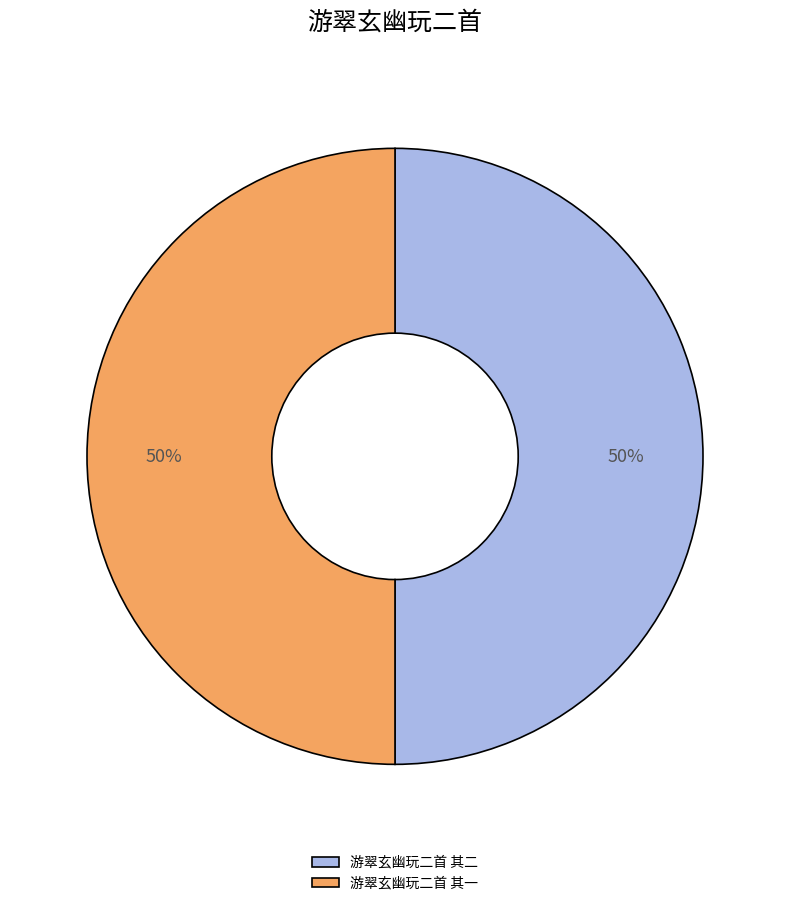

Is the sum of 游翠玄幽玩二首 其二 and 游翠玄幽玩二首 其一 greater than half?

Yes